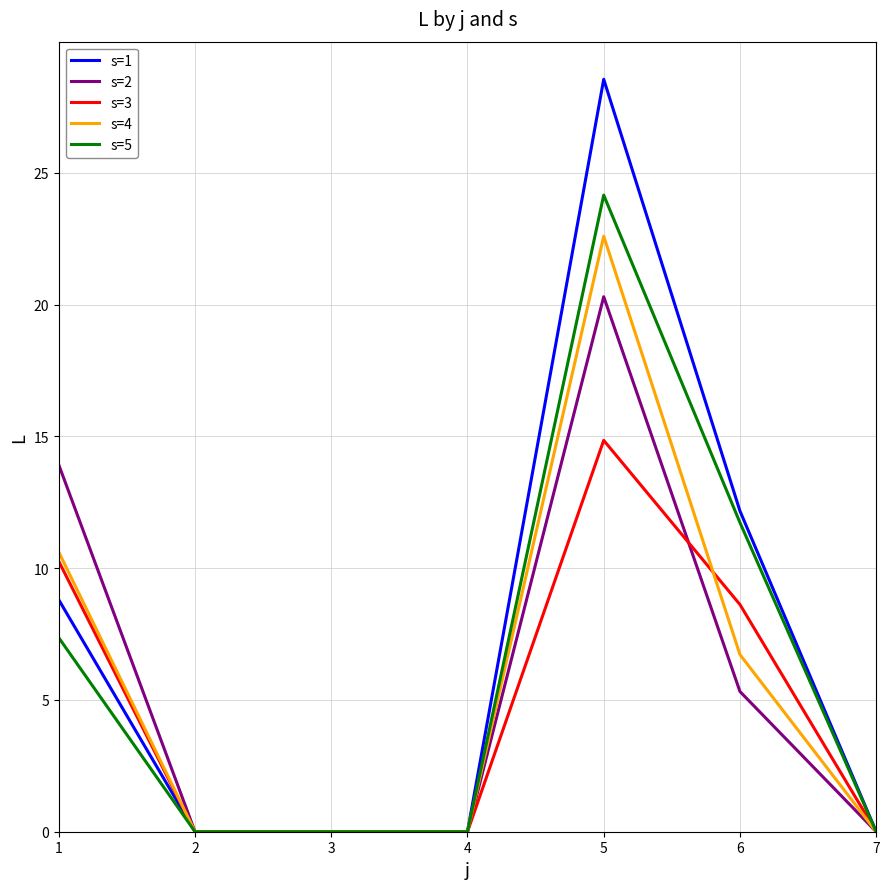

Which series has the widest spread of values?

s=1